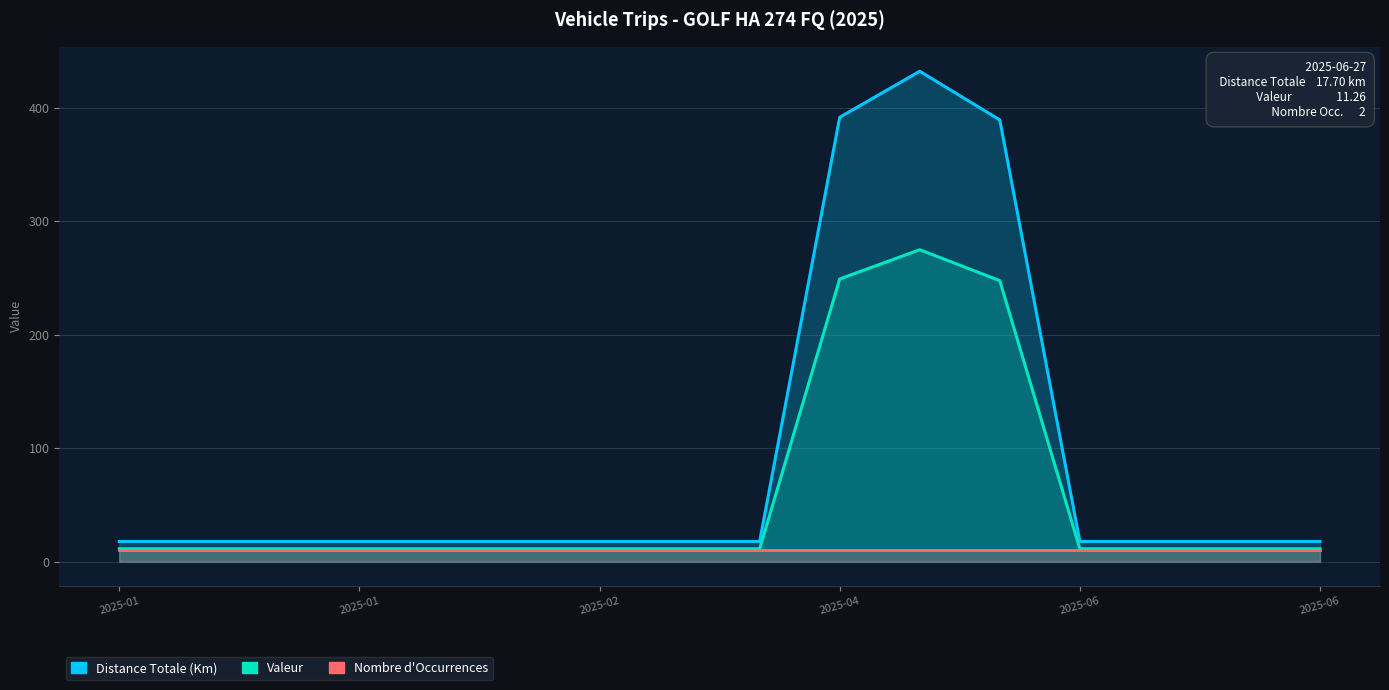

Is it true that Valeur equals 247.7 at 11?

True